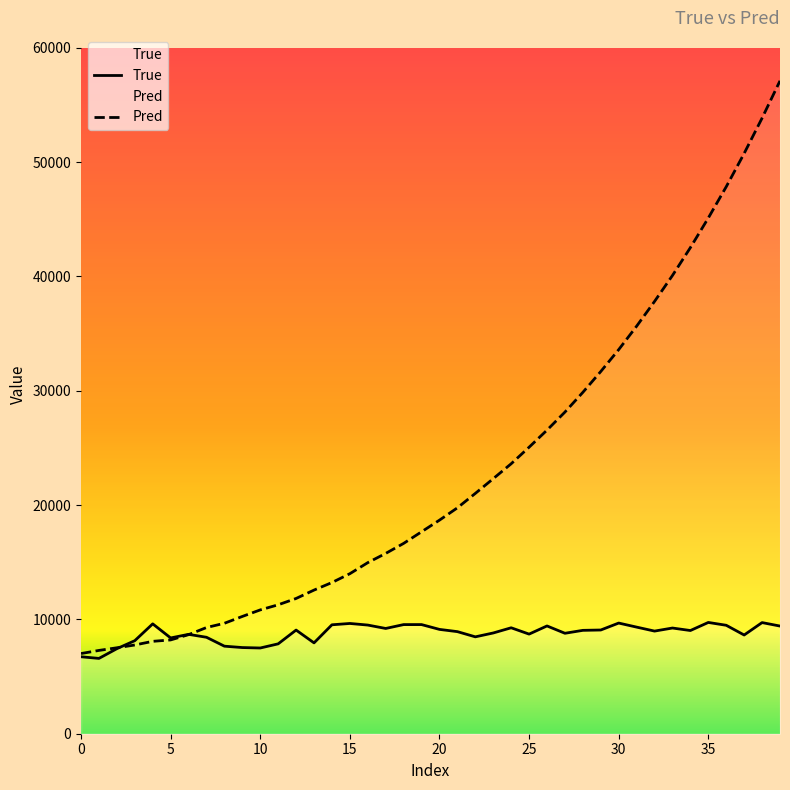

At which label does Pred reach its peak?

39